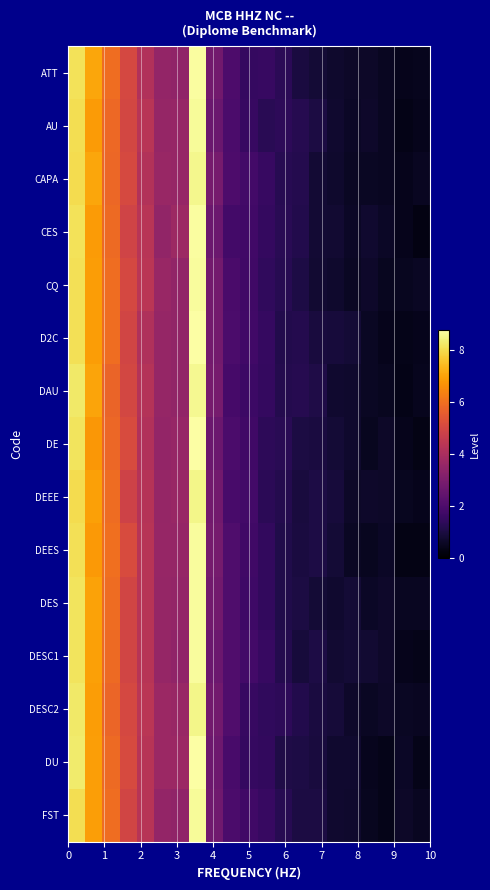

Reading left to right, list all the values displayed in this chart.

ATT: 8.1	7.1	6.0	5.0	4.2	3.5	3.5	8.8	2.8	2.0	1.5	1.6	1.3	1.0	0.8	0.7	0.6	0.6	0.5	0.4	0.5
AU: 8.0	6.9	5.8	5.0	4.3	3.5	3.6	8.7	2.6	2.0	1.6	1.3	1.4	1.2	1.0	0.7	0.6	0.7	0.5	0.4	0.4
CAPA: 8.0	7.0	5.8	5.1	4.2	3.6	3.6	8.5	2.9	2.0	1.8	1.5	1.3	1.2	0.8	0.7	0.6	0.6	0.5	0.4	0.5
CES: 8.1	6.9	5.9	4.9	4.3	3.5	3.7	8.7	2.7	1.8	1.8	1.5	1.3	1.1	0.8	0.8	0.6	0.7	0.6	0.4	0.3
CQ: 8.1	6.9	6.0	5.0	4.4	3.6	3.5	8.7	2.8	2.0	1.7	1.4	1.2	1.0	0.8	0.7	0.6	0.7	0.5	0.5	0.6
D2C: 8.1	6.9	6.0	4.9	4.1	3.6	3.5	8.8	2.8	2.0	1.8	1.5	1.1	1.2	0.9	0.9	0.8	0.6	0.4	0.4	0.4
DAU: 8.2	7.0	5.7	5.0	4.2	3.5	3.5	8.6	2.9	1.9	1.7	1.5	1.2	1.2	1.1	0.7	0.7	0.6	0.5	0.3	0.5
DE: 8.2	6.8	5.8	5.1	4.2	3.5	3.6	8.8	2.7	2.0	1.7	1.4	1.3	1.0	1.0	0.8	0.7	0.5	0.6	0.4	0.3
DEEE: 8.0	6.9	5.9	4.9	4.3	3.5	3.6	8.5	2.8	1.9	1.8	1.3	1.2	1.0	1.1	0.9	0.6	0.7	0.6	0.5	0.4
DEES: 8.1	6.8	6.0	5.1	4.3	3.6	3.5	8.7	2.9	2.1	1.7	1.5	1.1	1.0	1.0	0.8	0.6	0.5	0.6	0.3	0.3
DES: 8.2	7.0	5.9	4.9	4.3	3.5	3.5	8.7	2.8	2.0	1.7	1.4	1.1	1.0	0.9	0.7	0.8	0.6	0.7	0.5	0.5
DESC1: 8.2	6.9	5.9	4.9	4.3	3.6	3.4	8.7	2.7	2.1	1.8	1.6	1.2	0.9	1.1	0.8	0.8	0.8	0.7	0.4	0.4
DESC2: 8.3	6.9	5.8	5.0	4.4	3.7	3.6	8.5	2.8	2.1	1.6	1.4	1.3	1.1	1.0	0.9	0.7	0.6	0.6	0.6	0.5
DU: 8.3	6.9	5.9	5.1	4.3	3.7	3.7	8.8	2.7	1.9	1.5	1.5	1.1	1.1	0.9	0.7	0.7	0.5	0.4	0.6	0.4
FST: 8.0	6.9	6.0	4.9	4.3	3.5	3.5	8.7	2.8	2.0	1.7	1.6	1.2	1.0	1.0	0.7	0.7	0.5	0.4	0.6	0.5